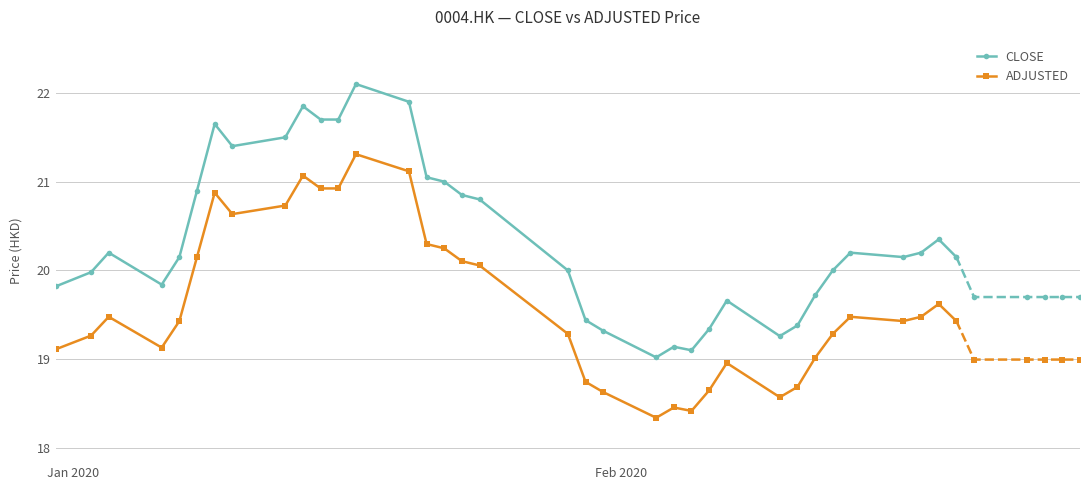

True or false: ADJUSTED and CLOSE cross at least once.

False